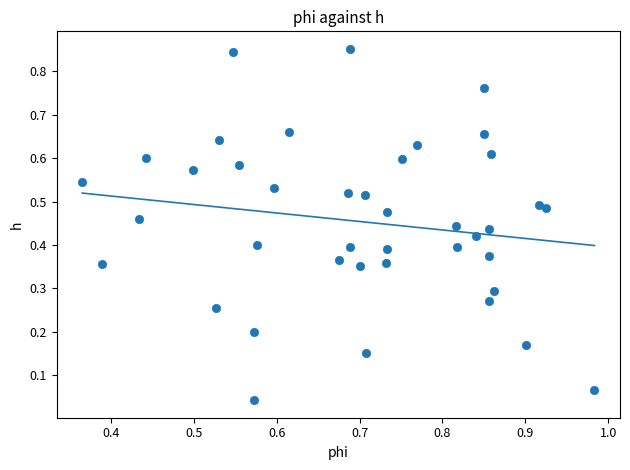

How many data points are displayed?

40